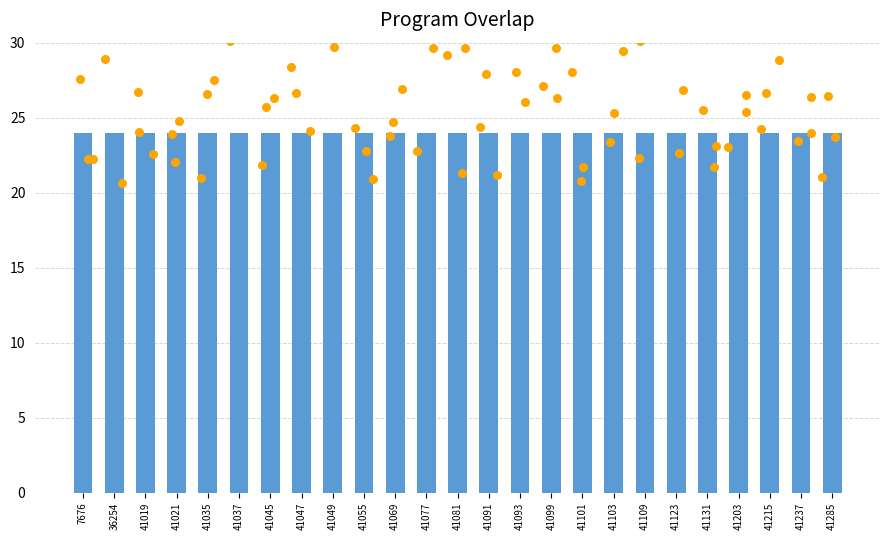

Which has a higher value, 36254 or 41019?

36254